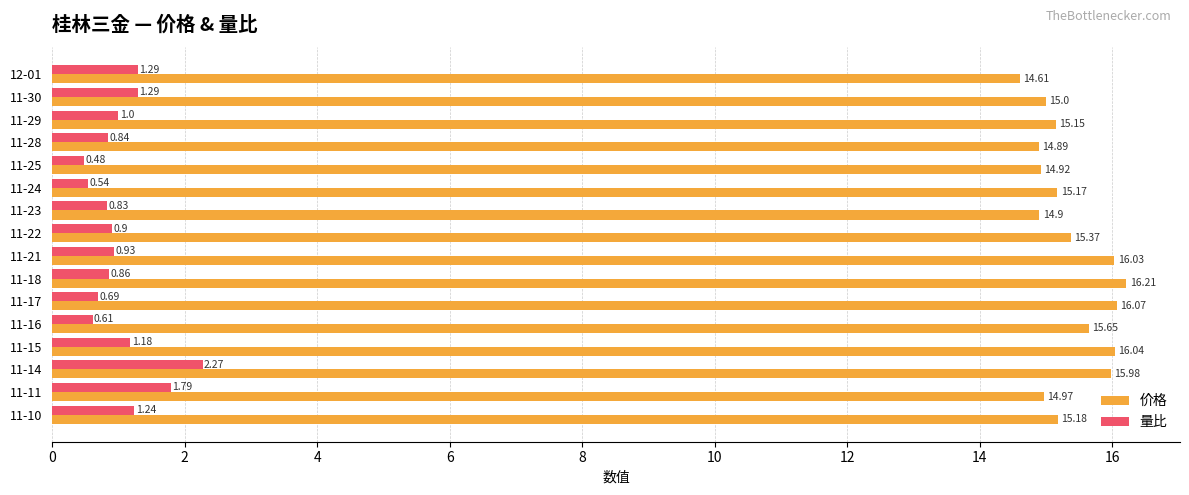

Which series has the largest total across all categories?

价格